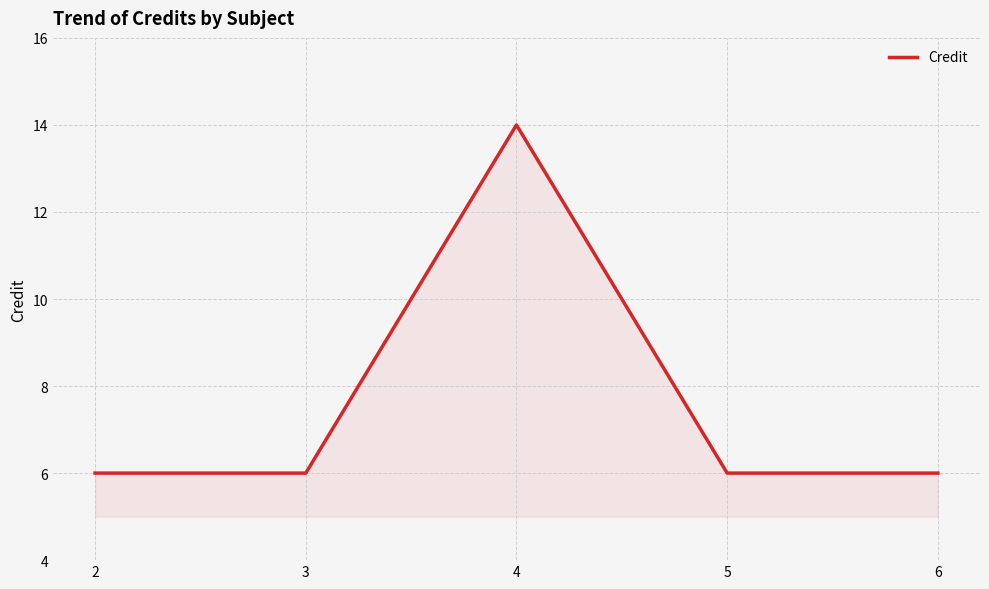

How many interior local peaks (higher than both neighbors) does the data have?

1